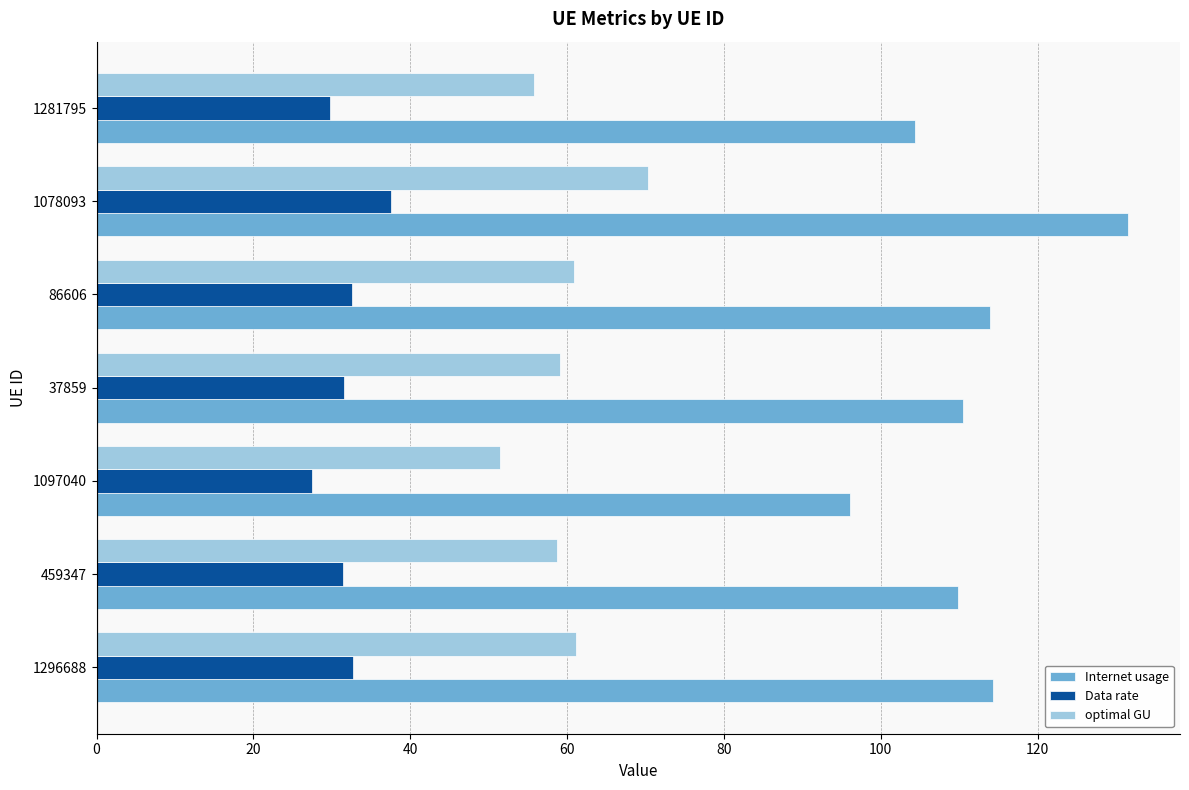

Which series has the largest range (max minus min)?

Internet usage